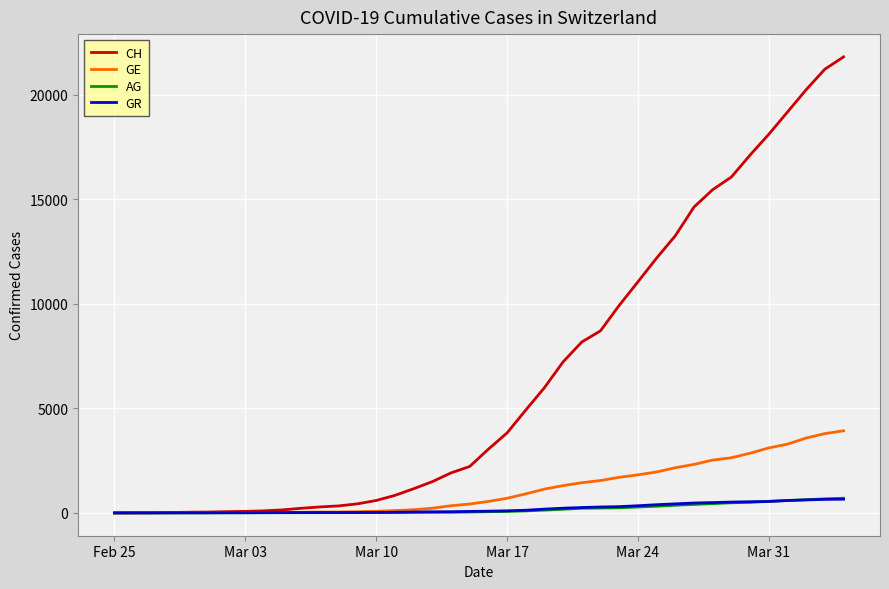

Is this an area chart (filled region under the line)?

No